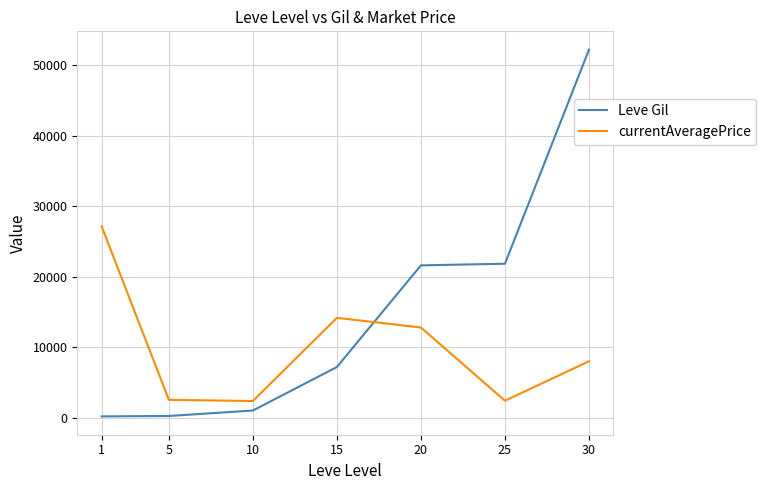

What is the minimum value for currentAveragePrice?

2342.0